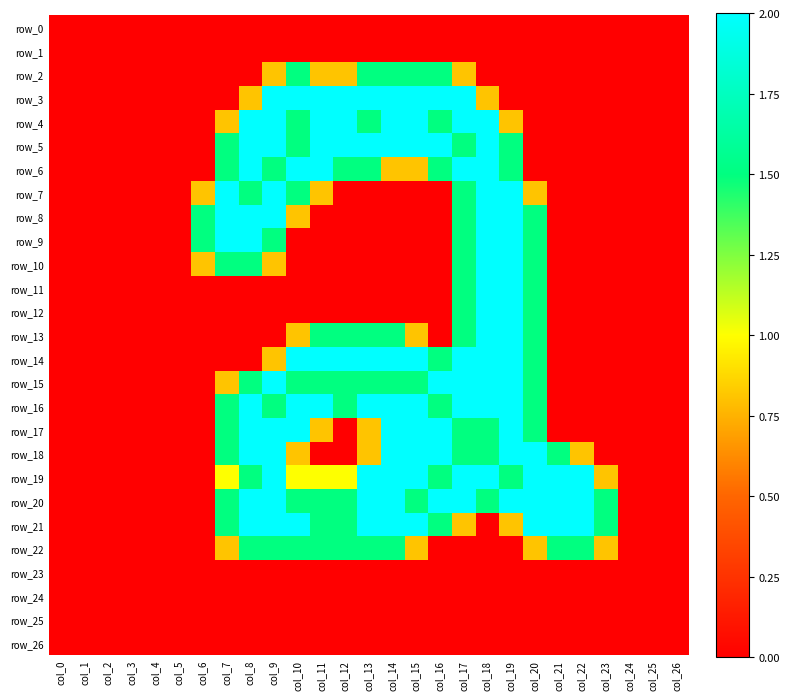

Which has a higher value, col_6 or col_22?

col_6